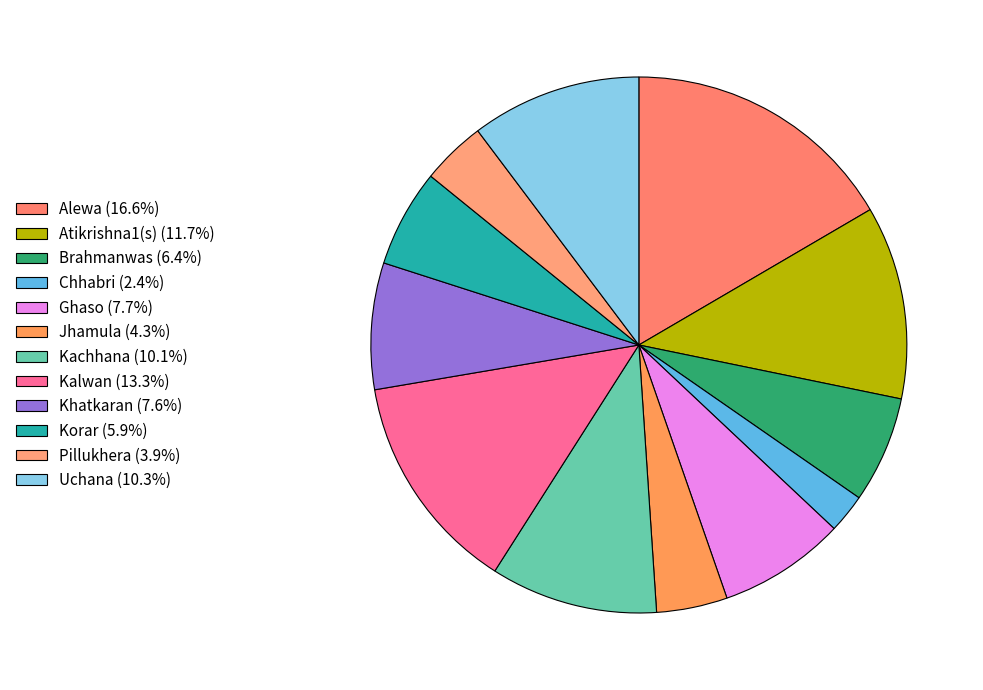

Count the number of slices in the pie.

12